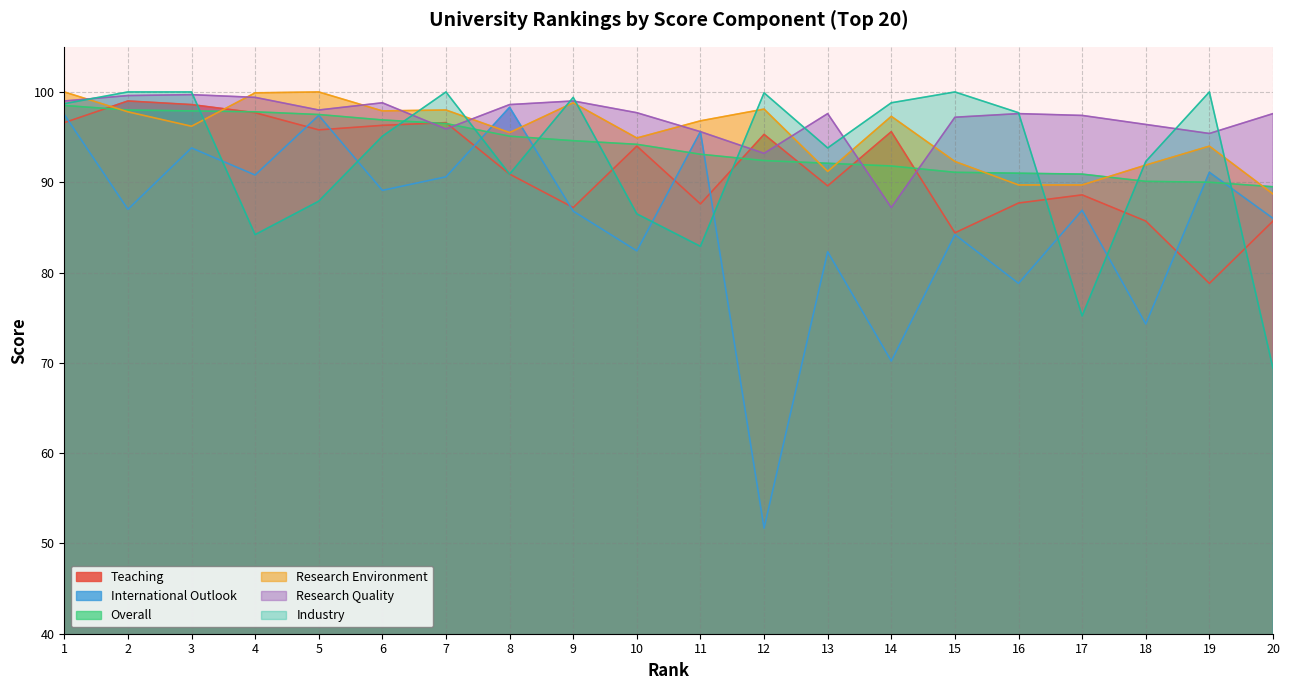

Does the chart display data point markers on the line(s)?

No